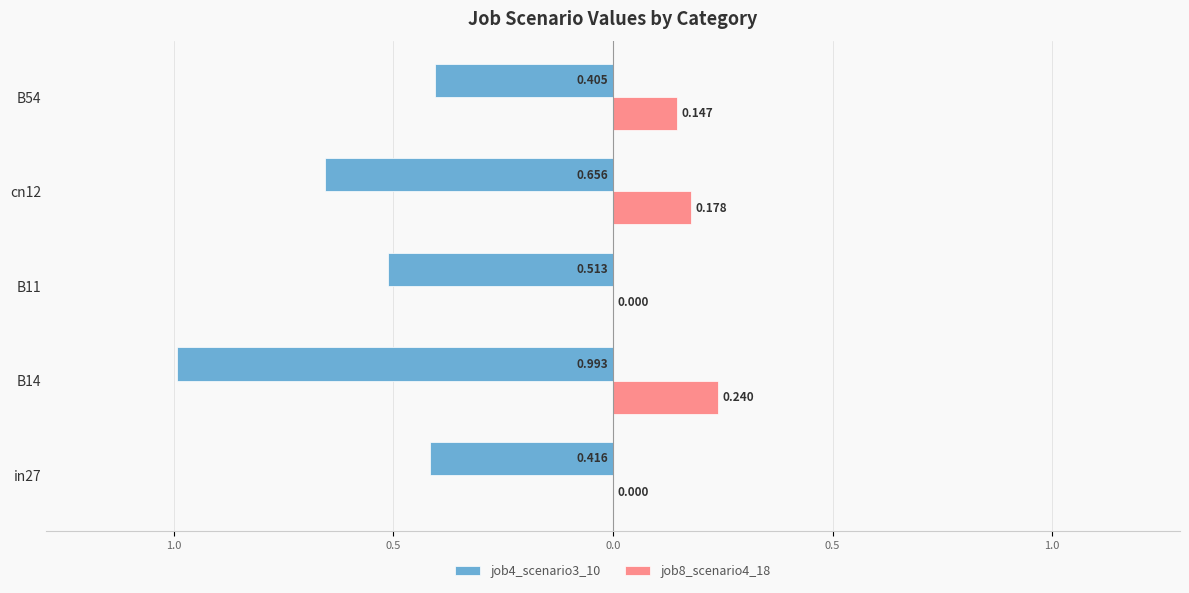

What are all the series names shown in the legend?

job4_scenario3_10, job8_scenario4_18